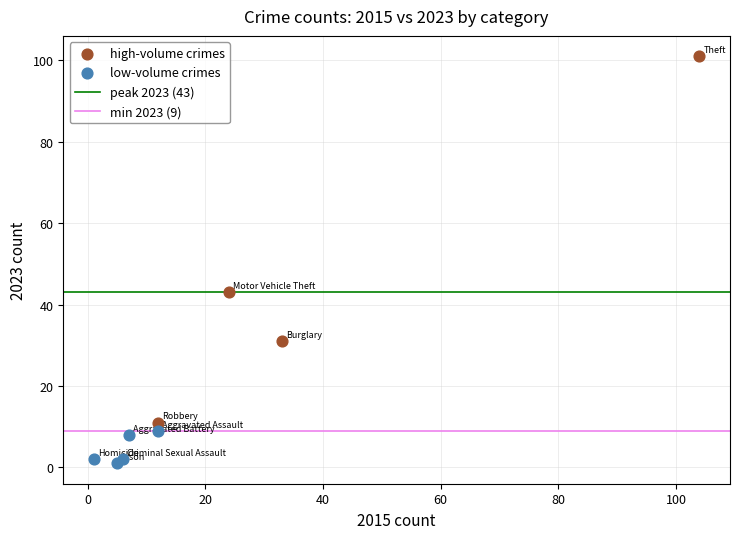

Which series reaches the minimum Y coordinate?

low-volume crimes